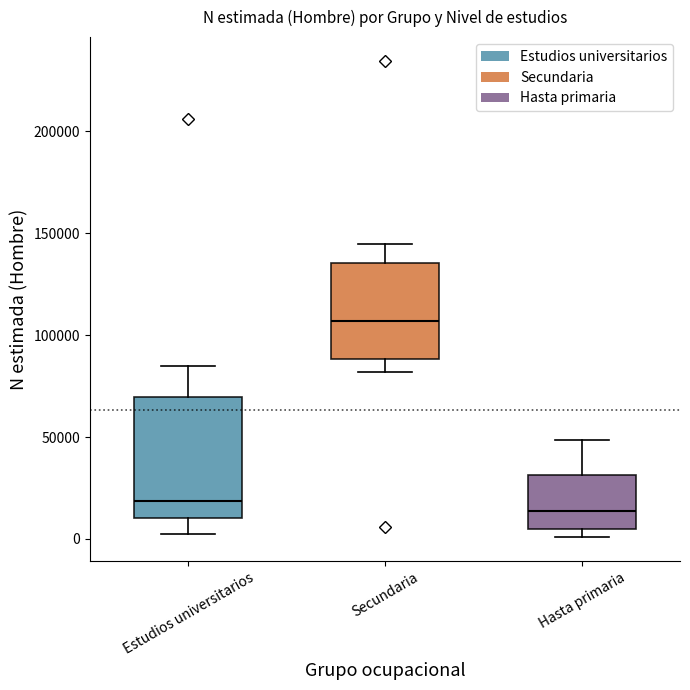

Which box has the highest median line?

Secundaria